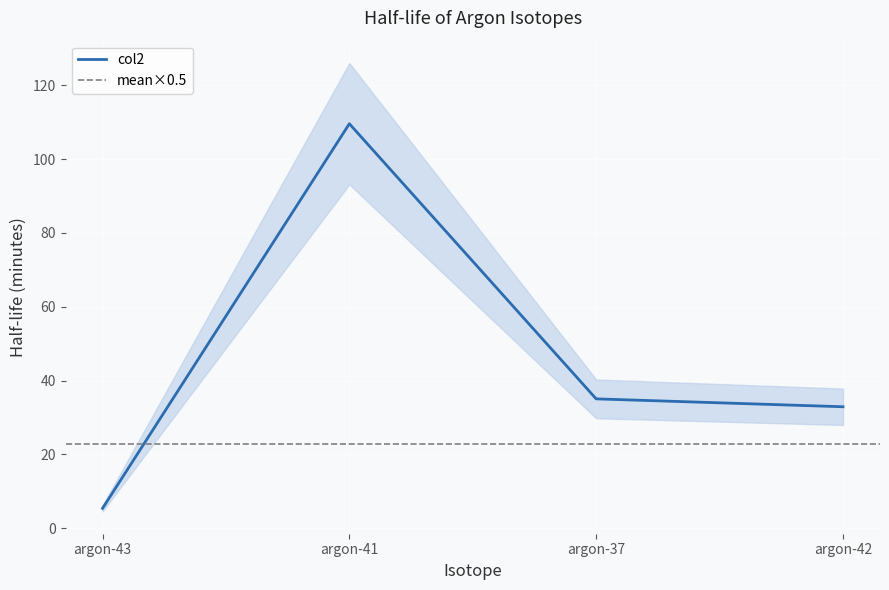

What is the ratio of the value at argon-41 to the value at argon-42?

3.3